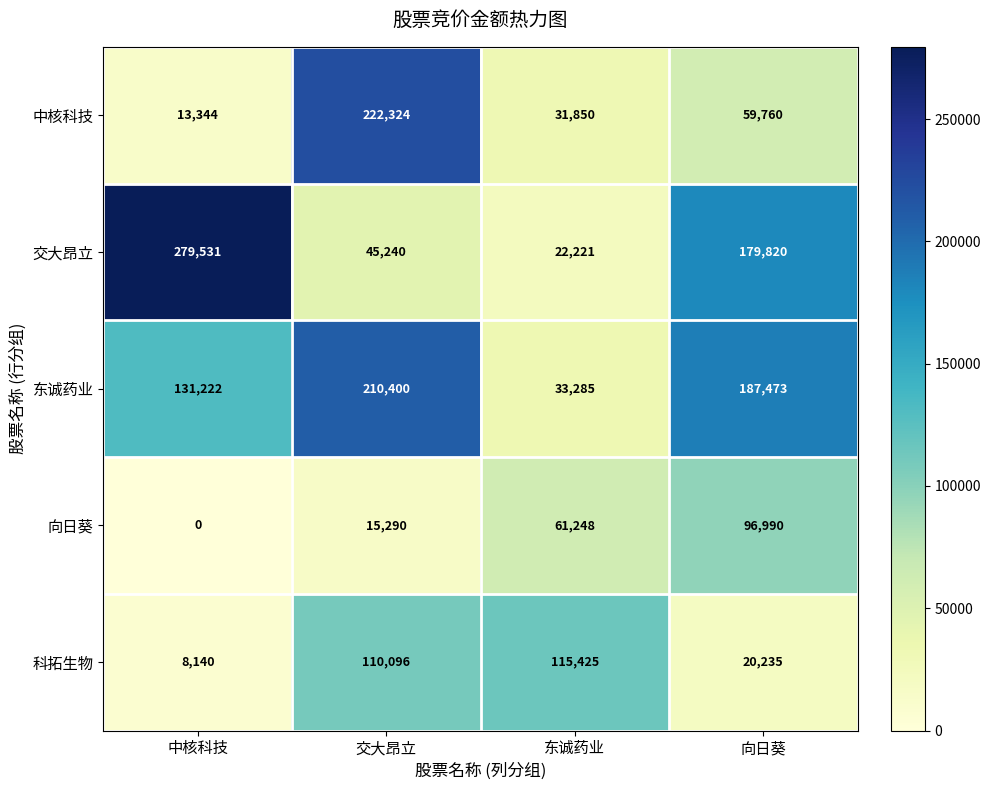

Reading left to right, what are all the values shown in this chart?

中核科技: 中核科技=13344	交大昂立=222324	东诚药业=31850	向日葵=59760
交大昂立: 中核科技=279531	交大昂立=45240	东诚药业=22221	向日葵=179820
东诚药业: 中核科技=131222	交大昂立=210400	东诚药业=33285	向日葵=187473
向日葵: 中核科技=0	交大昂立=15290	东诚药业=61248	向日葵=96990
科拓生物: 中核科技=8140	交大昂立=110096	东诚药业=115425	向日葵=20235